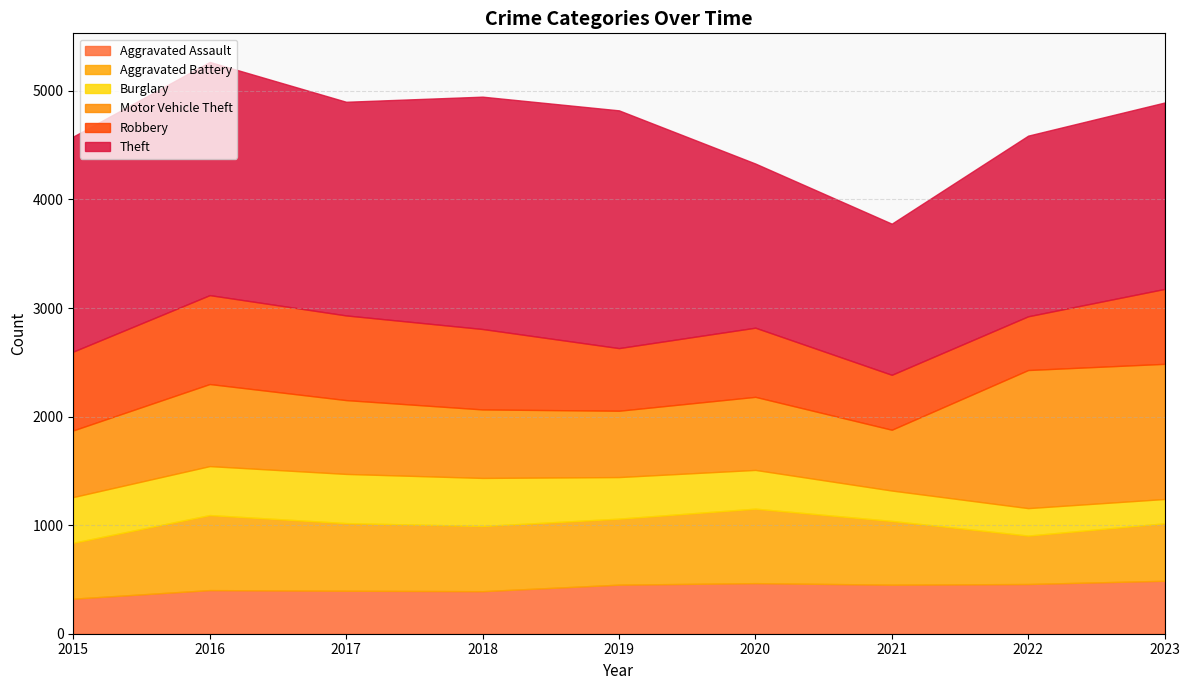

In Theft, how many points are lower than both neighbors (excluding endpoints)?

2